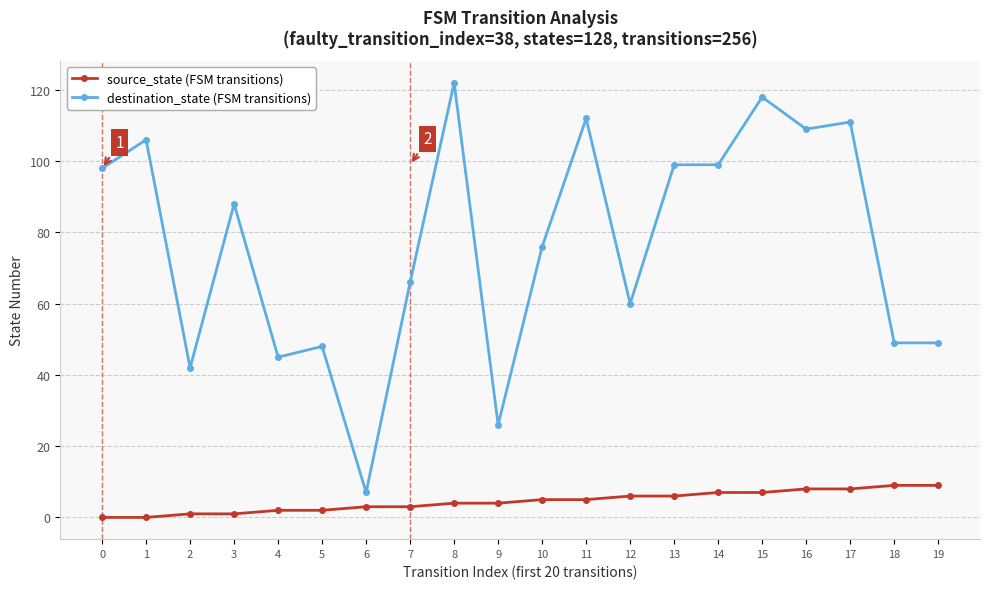

What is the spread (max minus min) of values at 11?

107